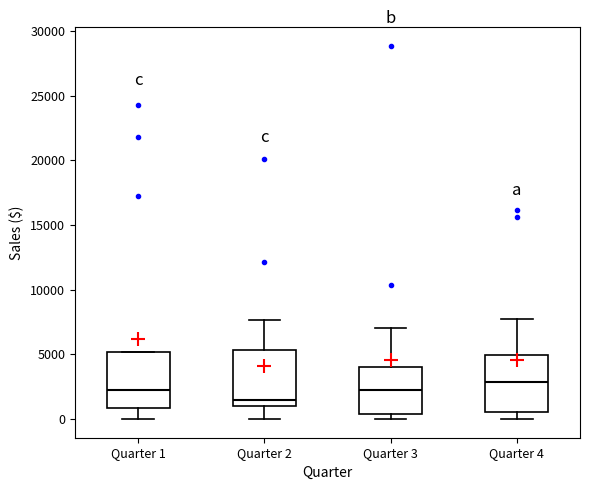

Reading left to right, read every box against the y-axis: the position of its median line, the range the box covers, and the ends of its whiskers. The values are not printed on the chart, so give them approximately, as read against the axis.

Quarter 1: median 2000, box 1000 to 5000, whiskers 0 to 5000
Quarter 2: median 1500, box 1000 to 5500, whiskers 0 to 7500
Quarter 3: median 2500, box 500 to 4000, whiskers 0 to 7000
Quarter 4: median 3000, box 500 to 5000, whiskers 0 to 7500